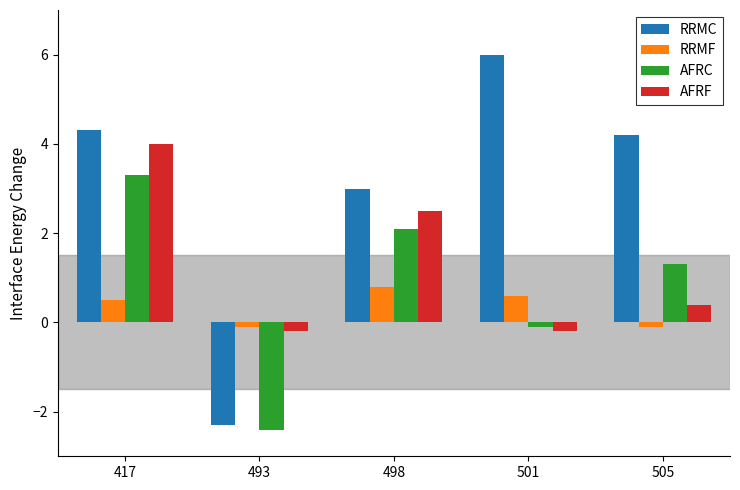

Rank the categories by RRMC value from lowest to highest.

493, 498, 505, 417, 501